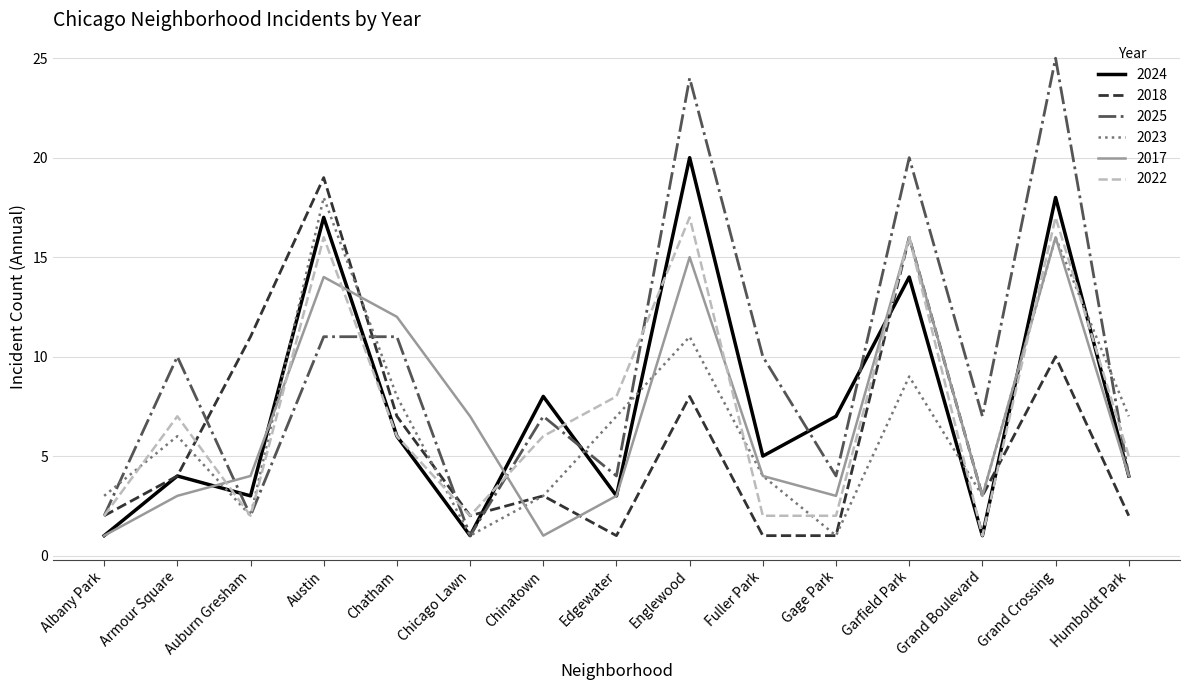

What is the maximum value for 2018?

19